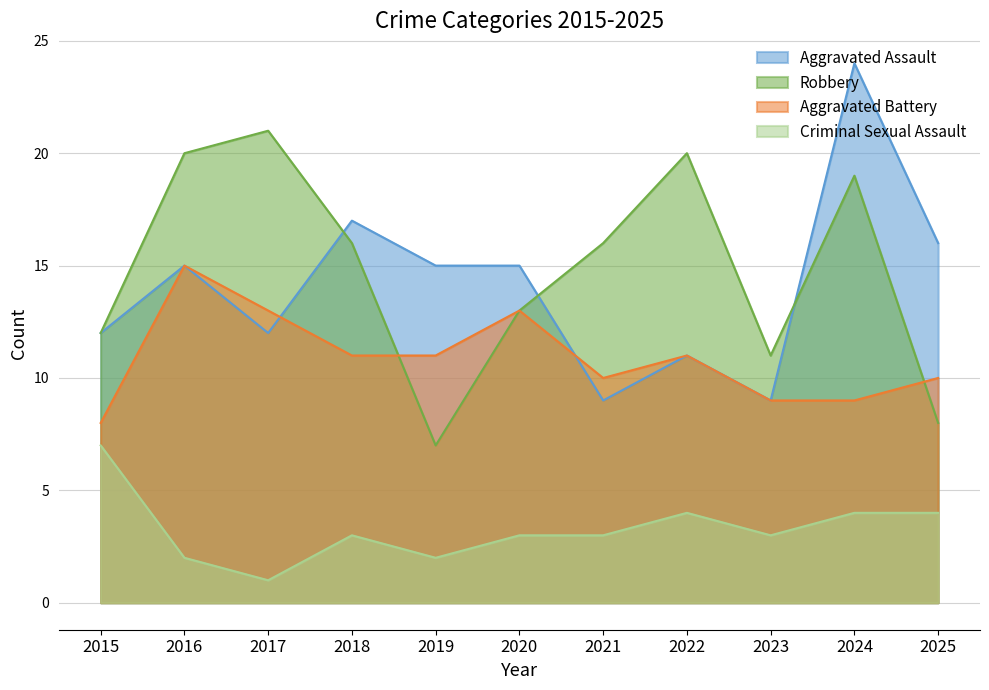

What is the sum of the Criminal Sexual Assault values at 2016 and 2015?

9